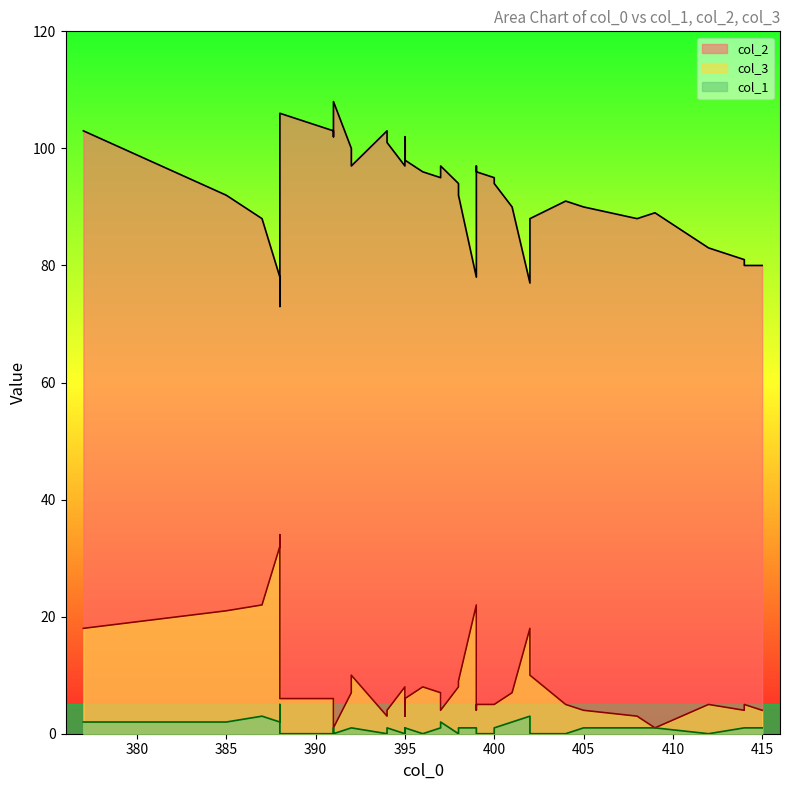

Is the value of col_1 at 385 greater than the value of col_3 at 396?

No